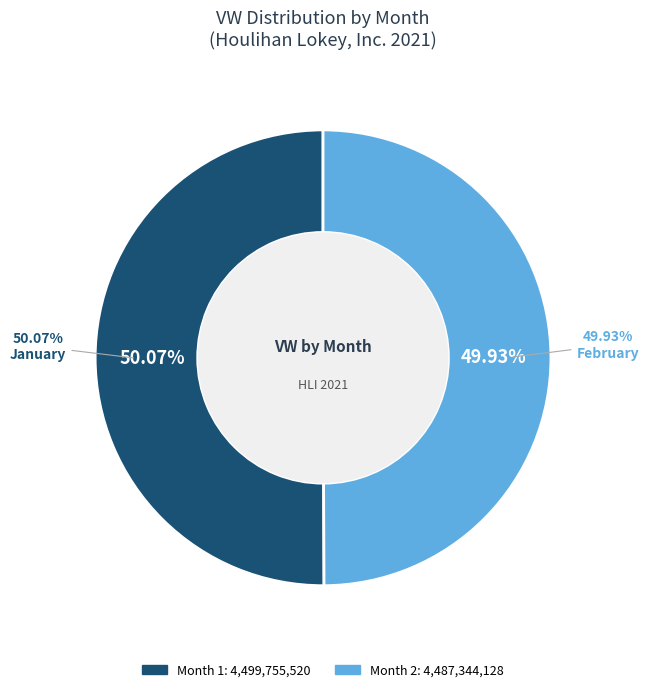

Which slice is the smallest?

2